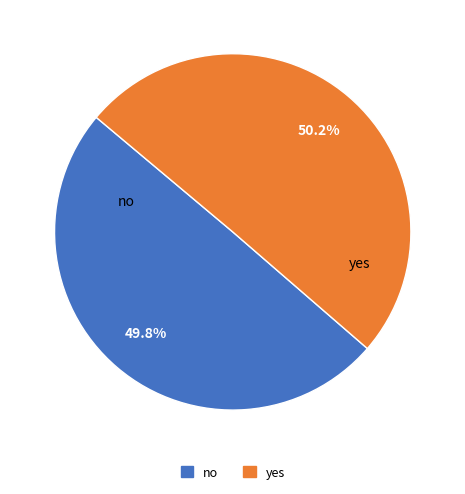

Approximately how many times larger is the value at no compared to yes?

1.0